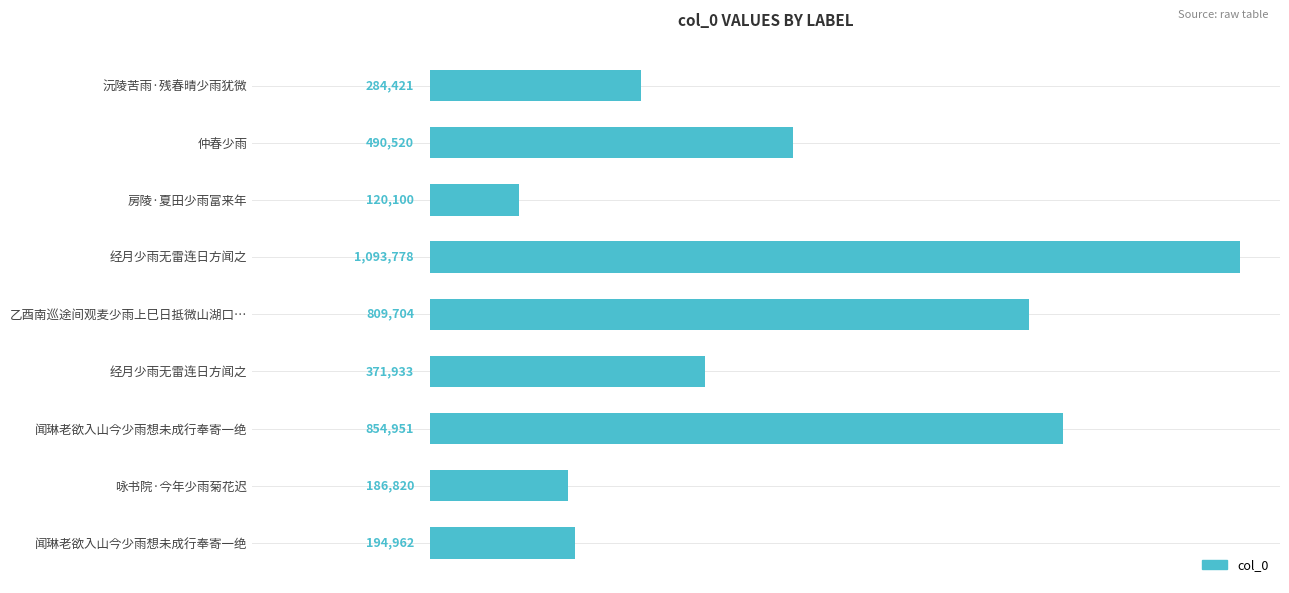

Does the chart contain any negative values?

No